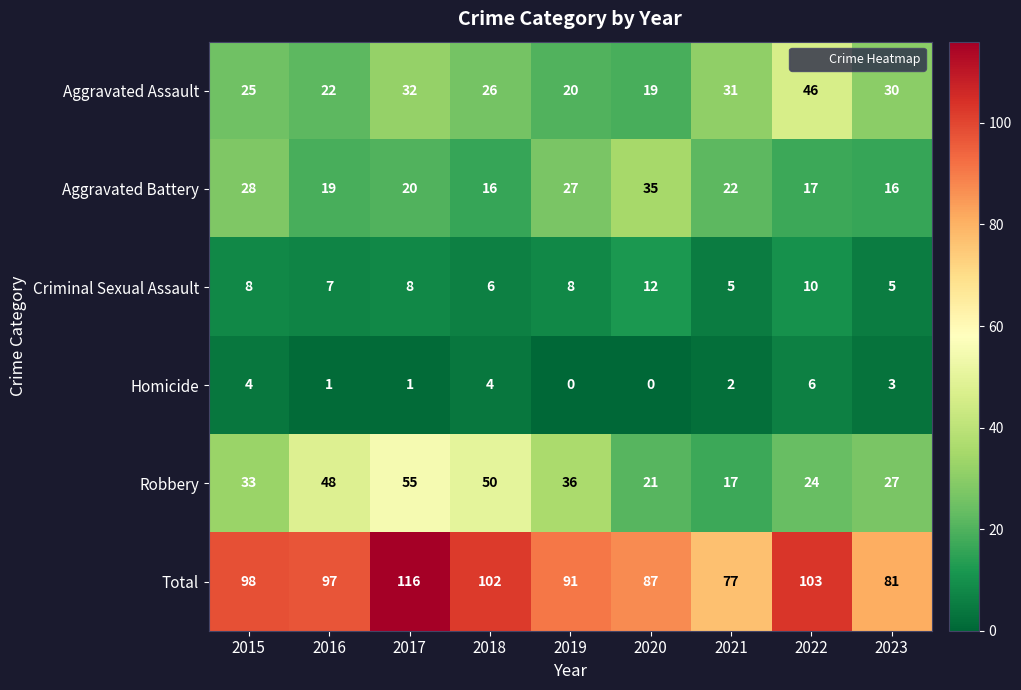

At which label is Aggravated Battery closest to 25?

2019